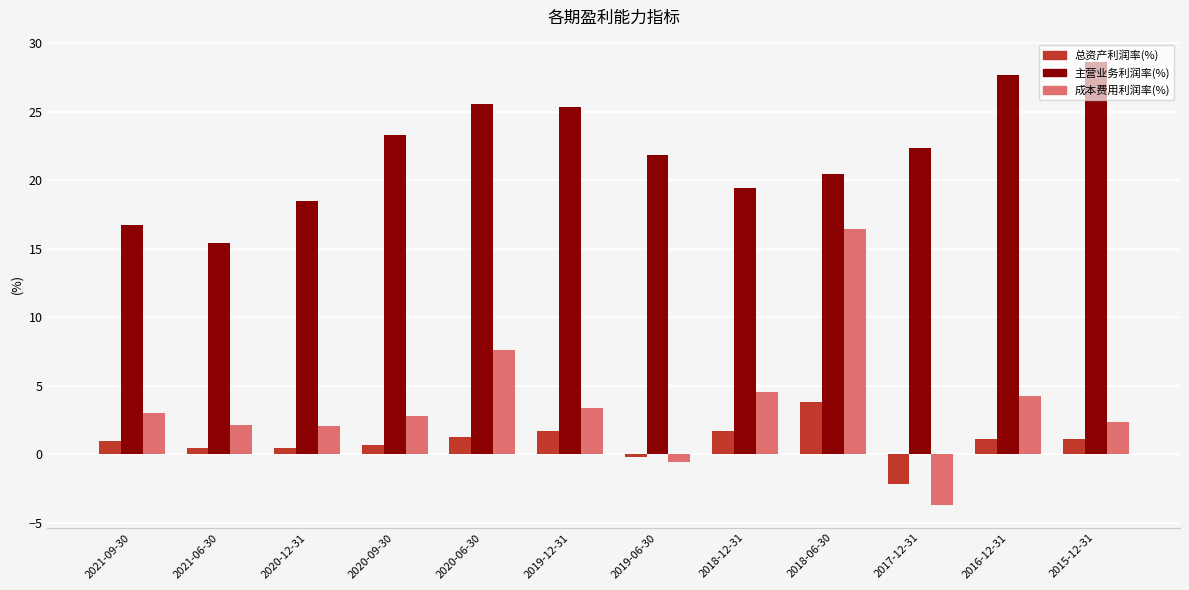

What is the sum of the 总资产利润率(%) values at 2020-09-30 and 2019-12-31?

2.3